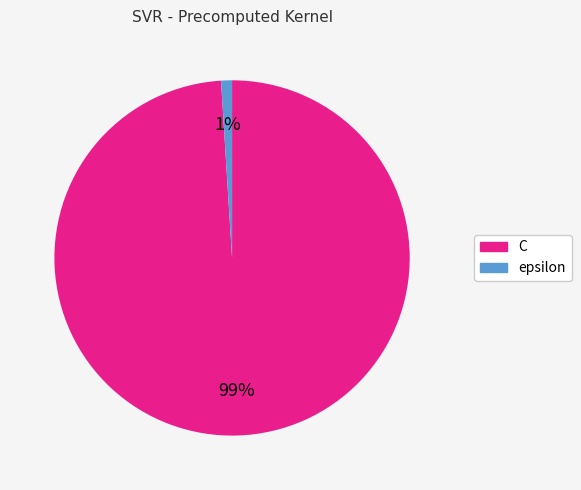

How many segments does this pie chart have?

2